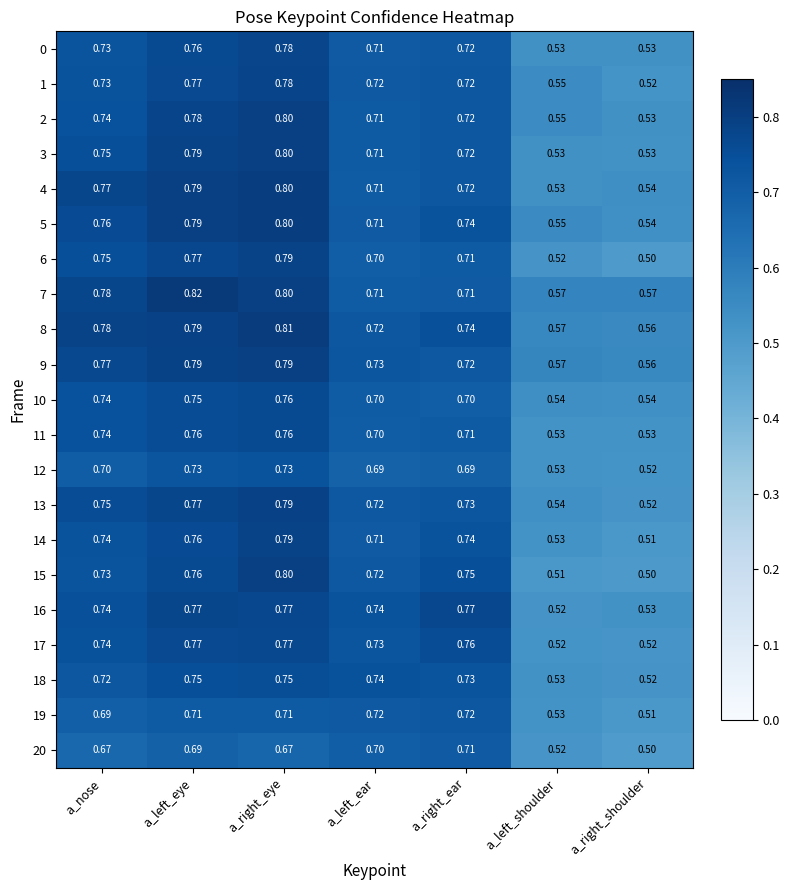

Where is 2 nearest to the value 0?

a_right_shoulder